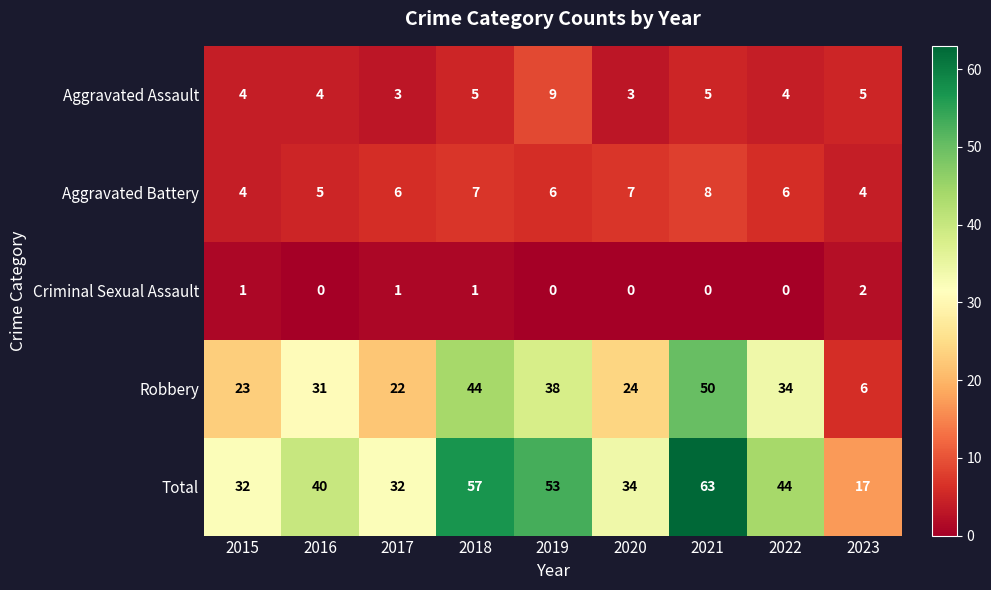

What is the total value across all series at 2015?

64